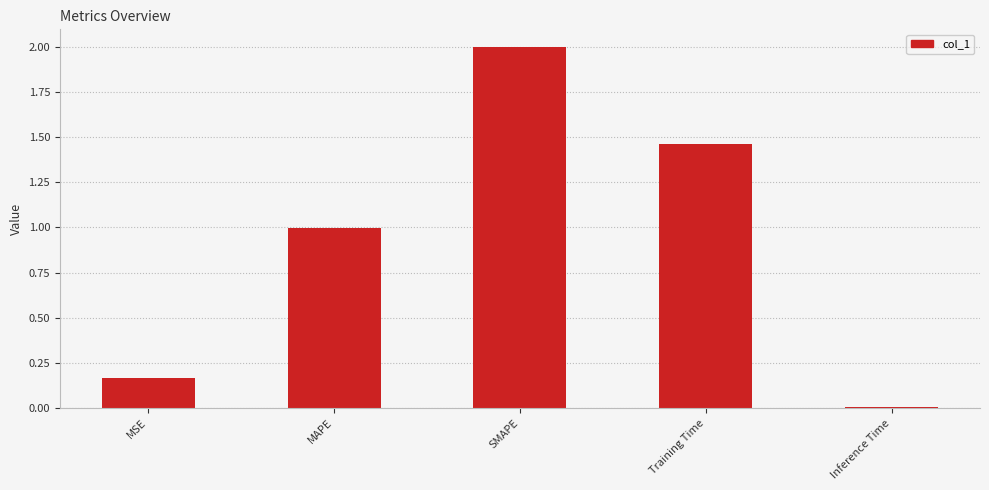

List the labels in order of value, smallest first.

Inference Time, MSE, MAPE, Training Time, SMAPE